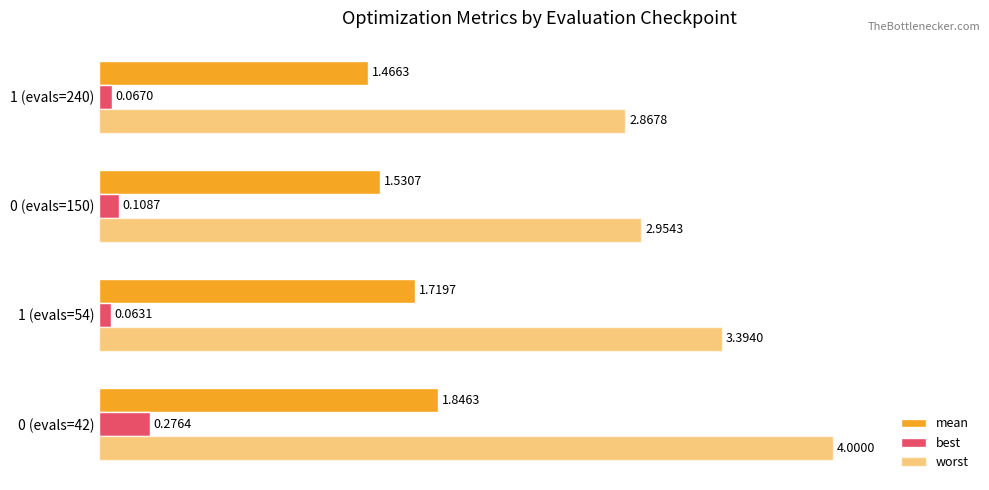

How many data points does each series have?

4